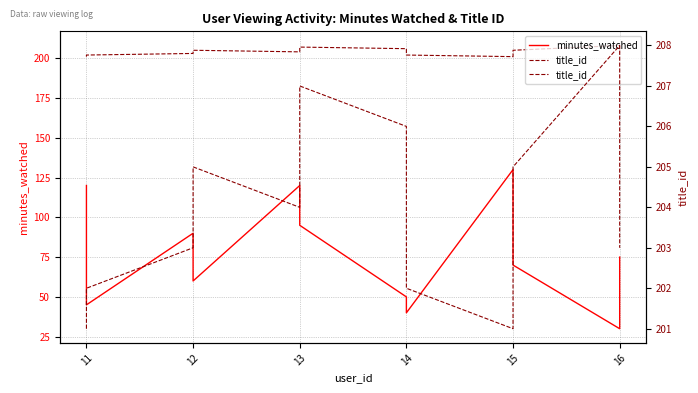

List the series in order of their peak value, highest first.

title_id, minutes_watched